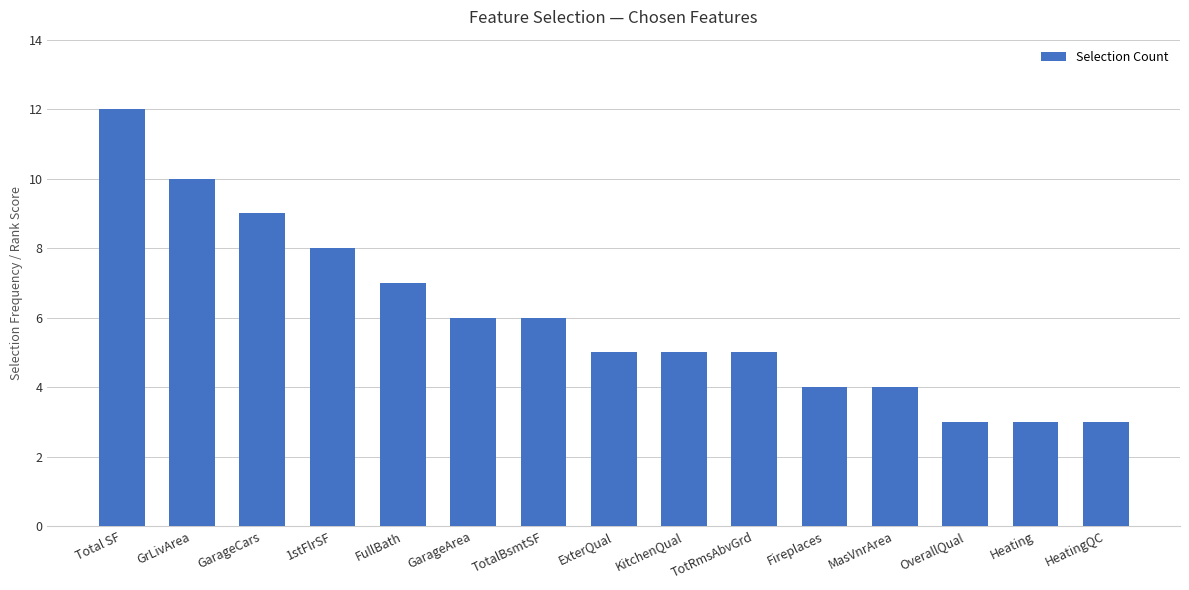

Reading left to right, transcribe all the data shown in this chart.

12	10	9	8	7	6	6	5	5	5	4	4	3	3	3